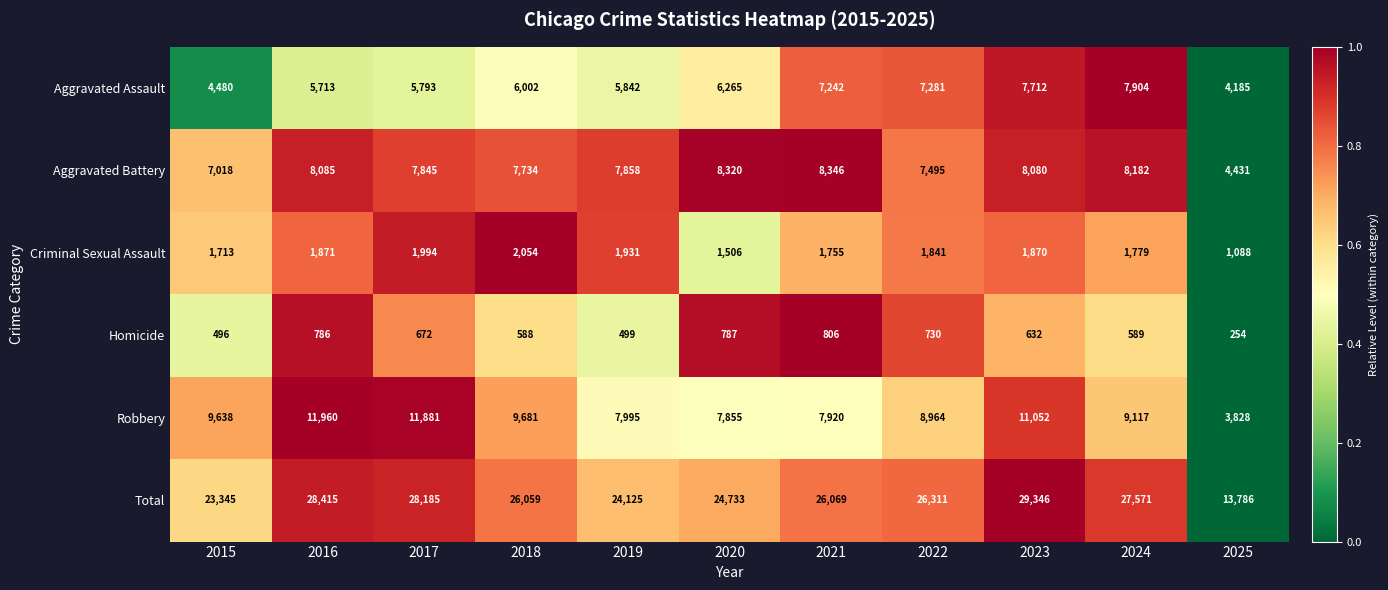

Which series changed the most between 2021 and 2022?

Robbery